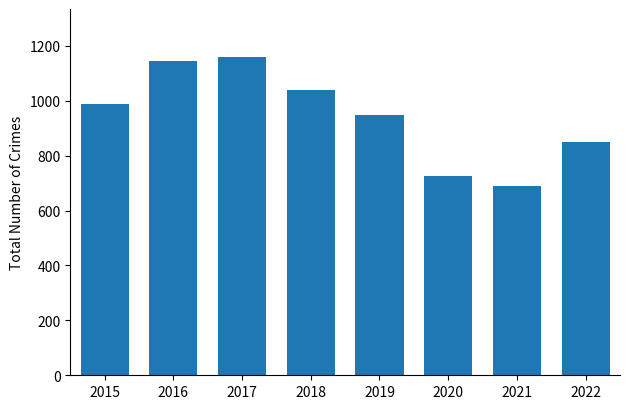

List the labels in order of value, smallest first.

2021, 2020, 2022, 2019, 2015, 2018, 2016, 2017